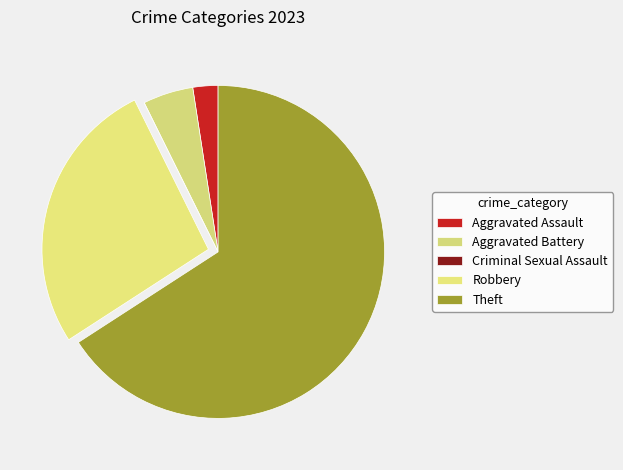

To the nearest percent, what portion does Robbery represent?

27%